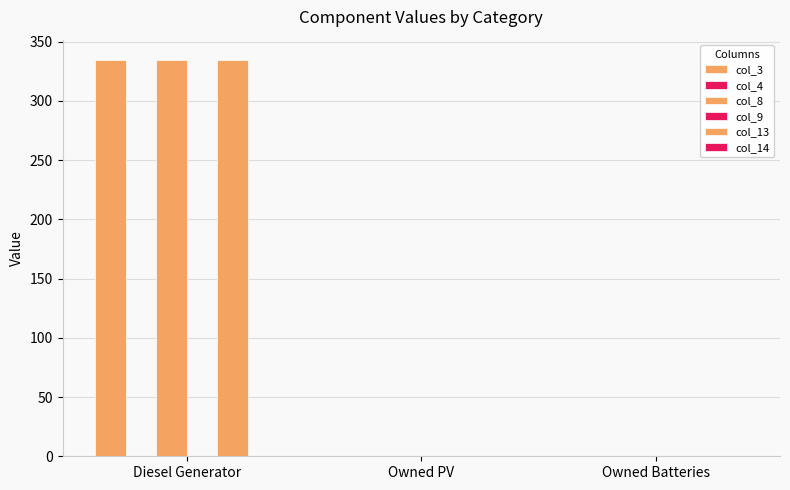

At which category does the chart reach its minimum across all series?

Owned PV